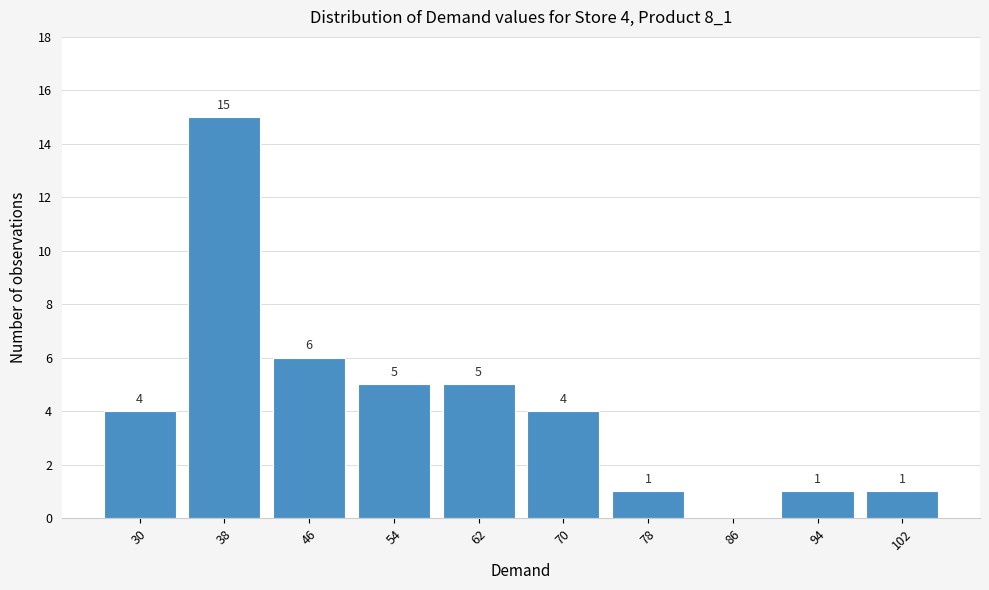

Reading left to right, transcribe all the data shown in this chart.

30=4	38=15	46=6	54=5	62=5	70=4	78=1	86=0	94=1	102=1